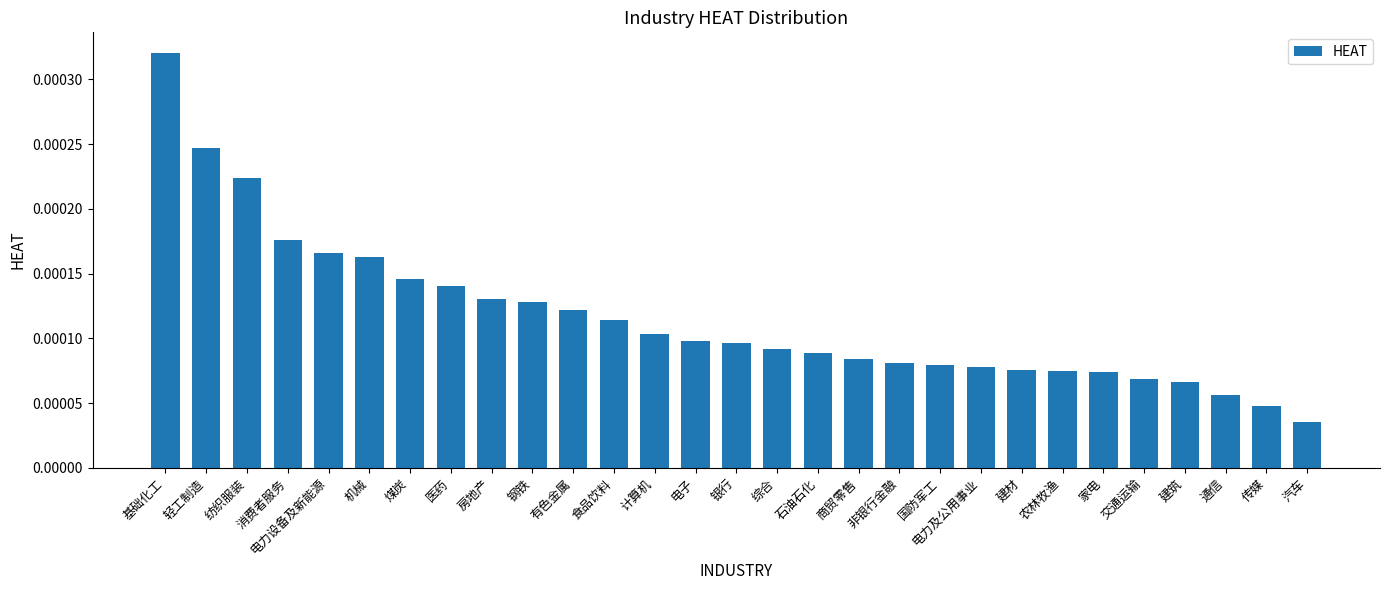

Count the values in the range 0 to 1.

29